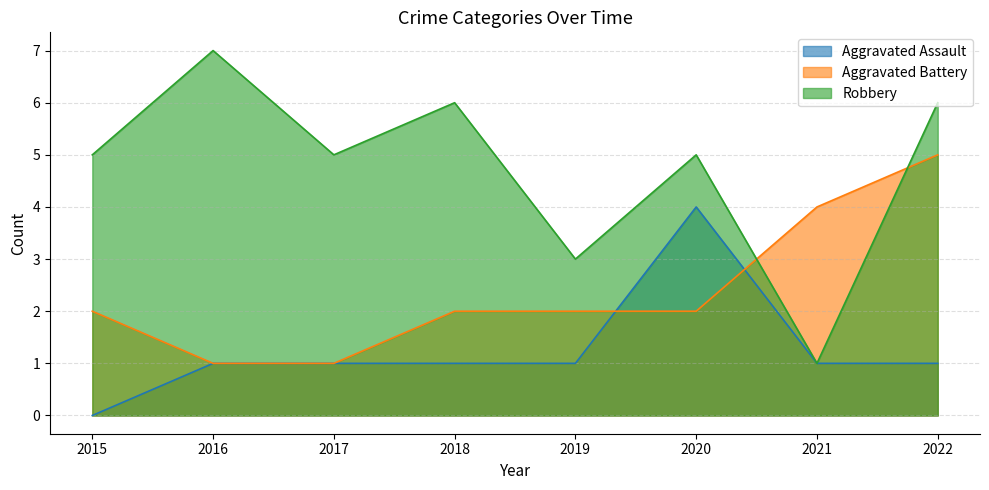

Between 2022 and 2015, which is larger?

2022